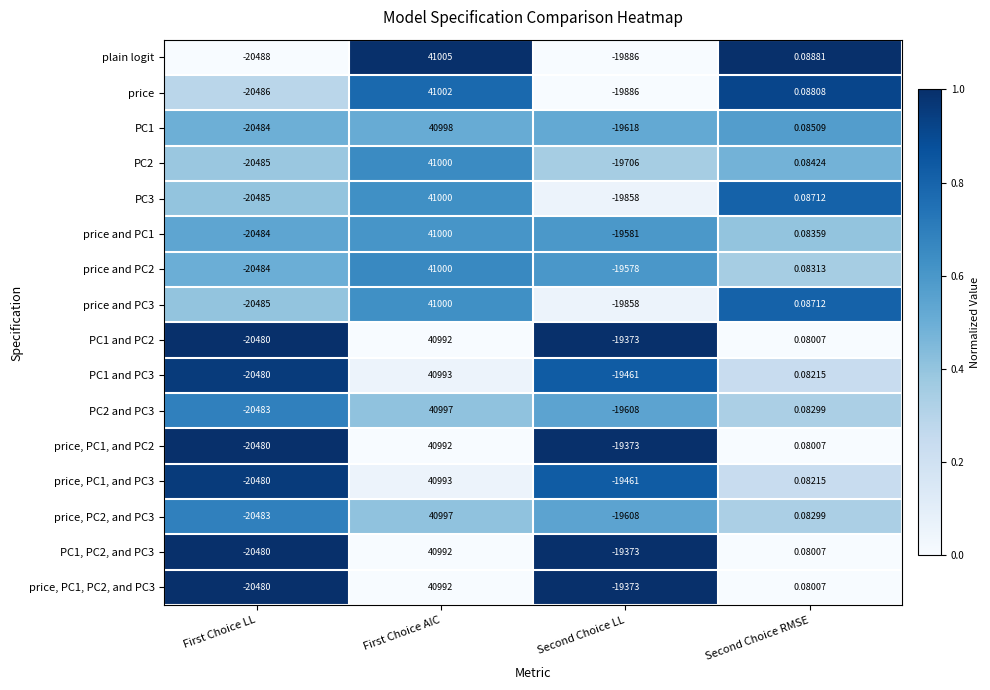

Which label corresponds to the smallest value in the chart?

First Choice LL